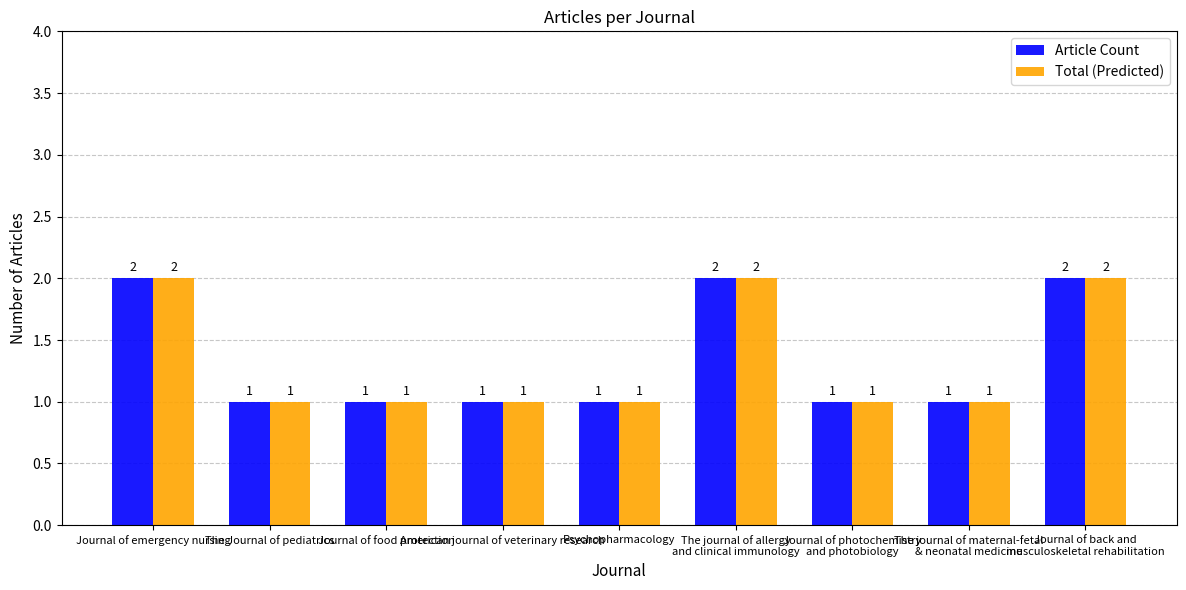

Count the Article Count values in the range 1 to 2.

9